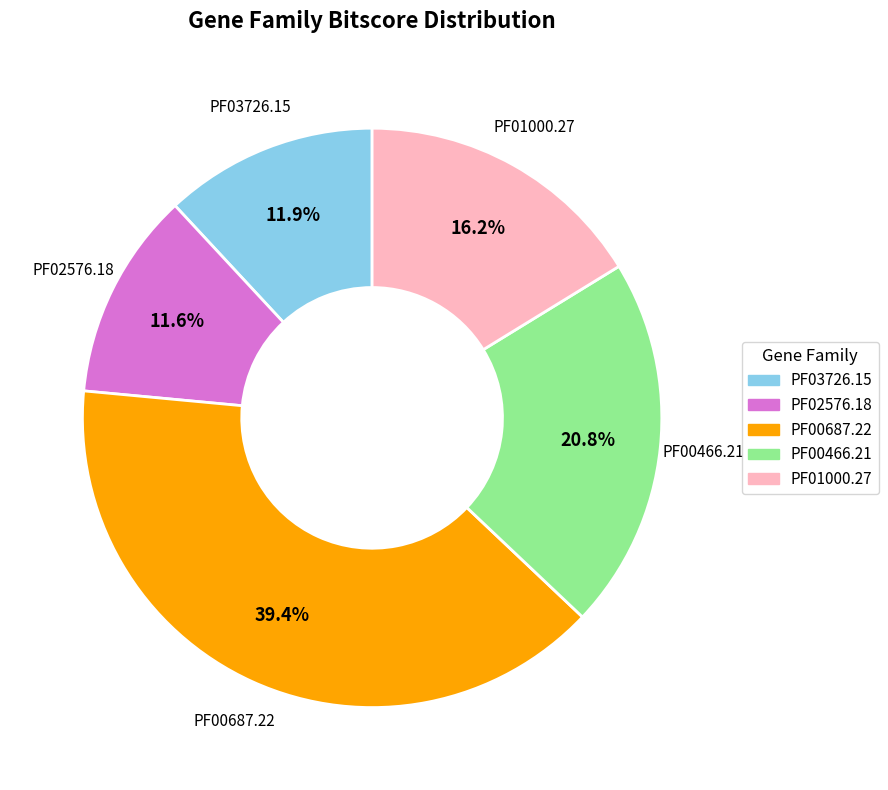

Count the number of slices in the pie.

5